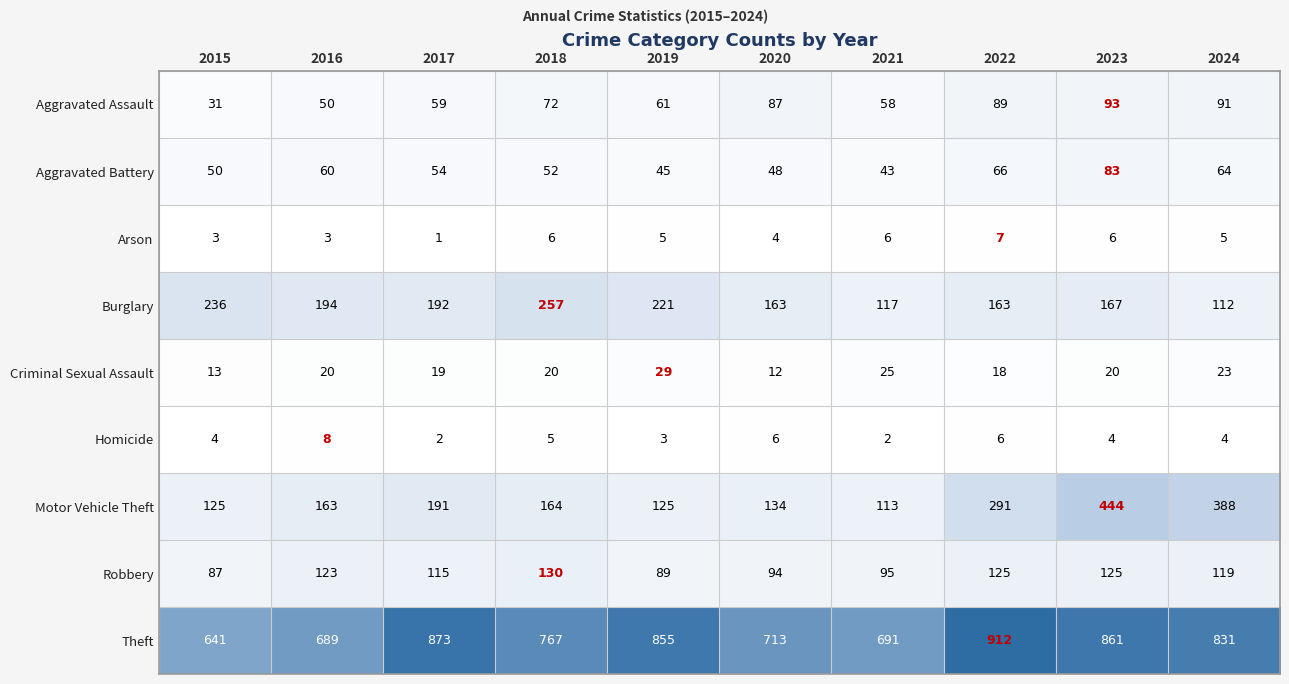

True or false: Motor Vehicle Theft has a value of 125 at 2015.

True